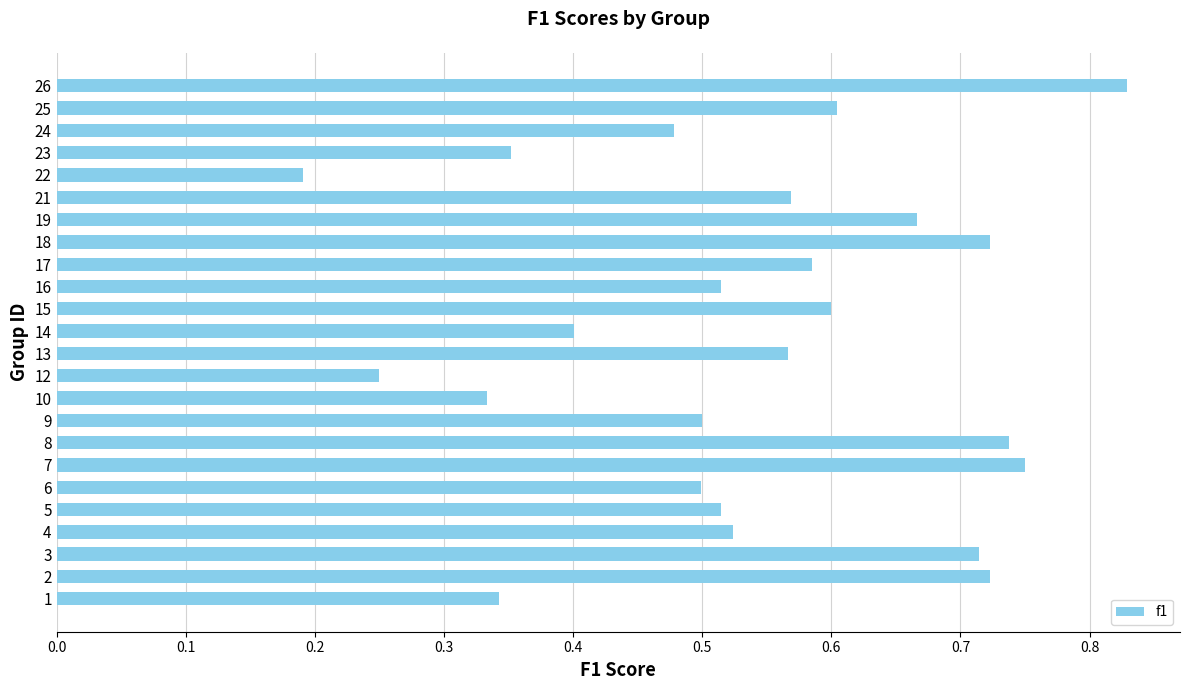

What is the sum of the values at 14 and 17?

1.0